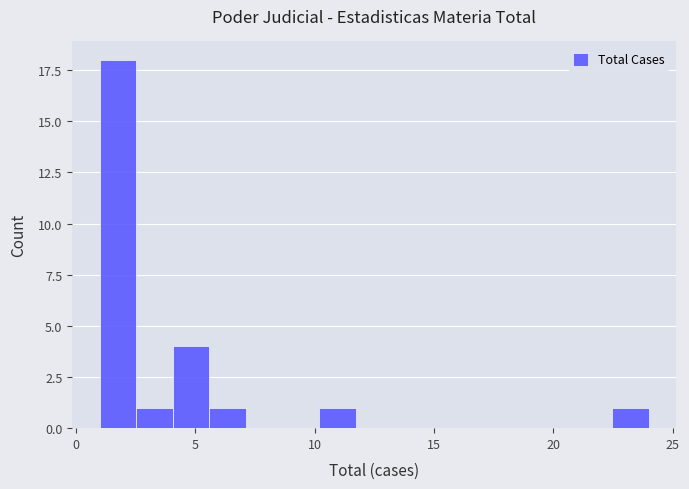

Read against the x-axis, roughly where is the centre of the tallest bar?

2.0